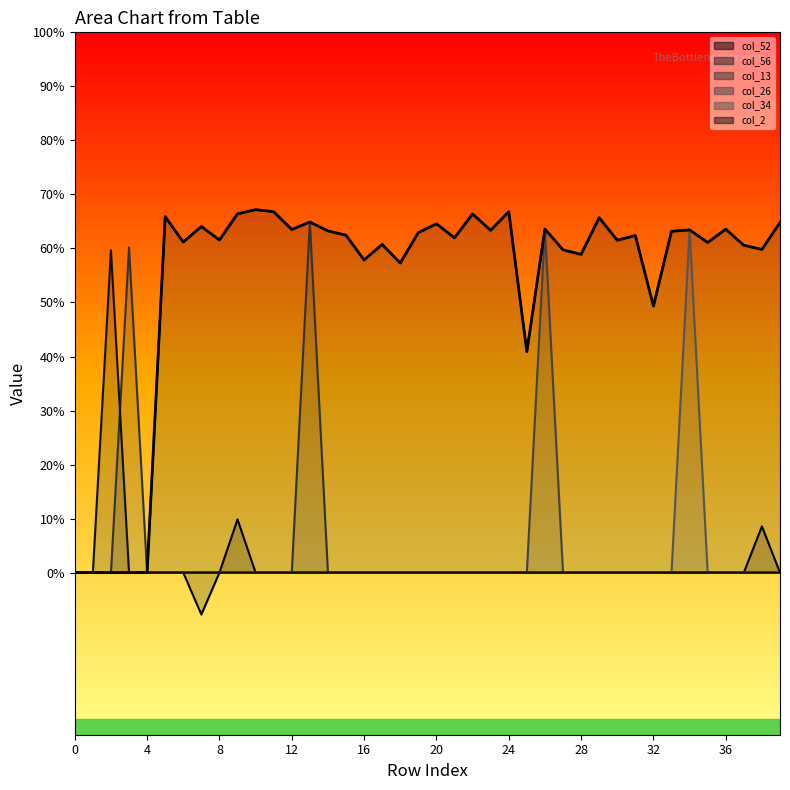

What is the average value?

0.5